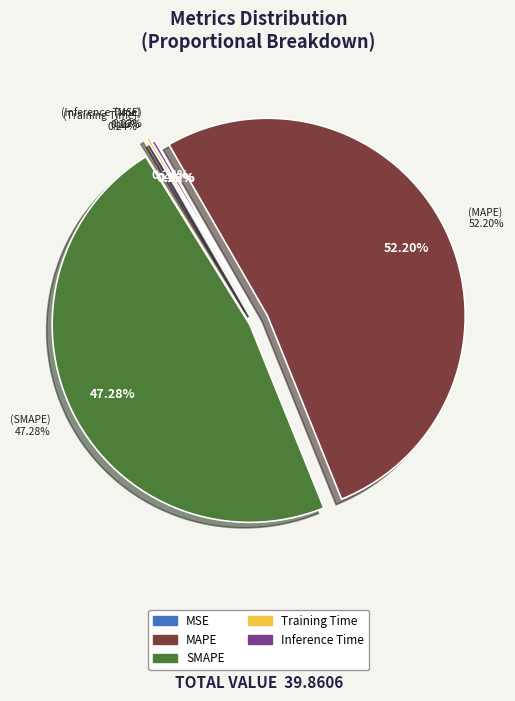

To the nearest percent, what is the difference between the largest and smallest slice percentages?

52%